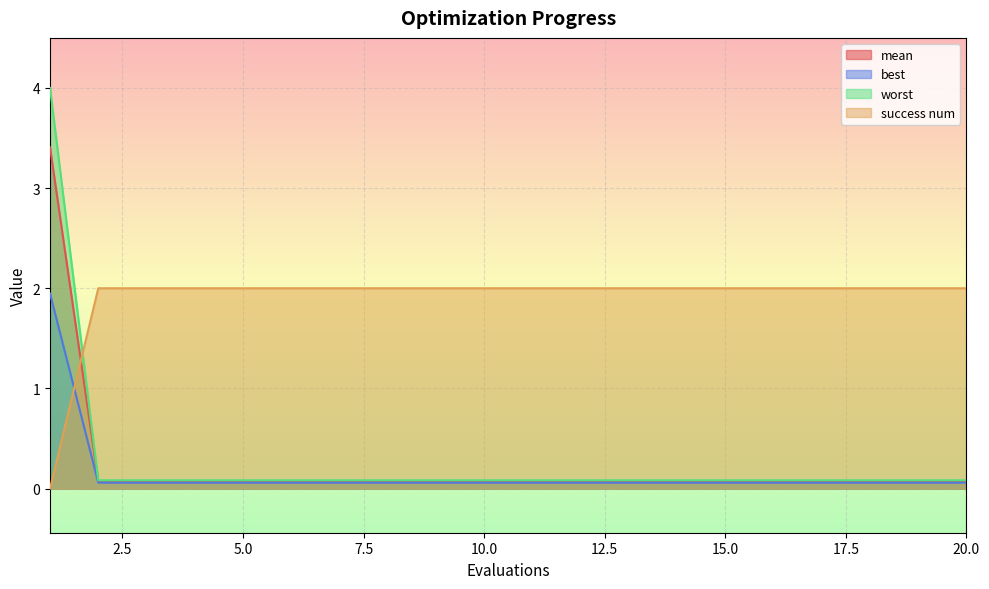

How many lines are shown in the chart?

4